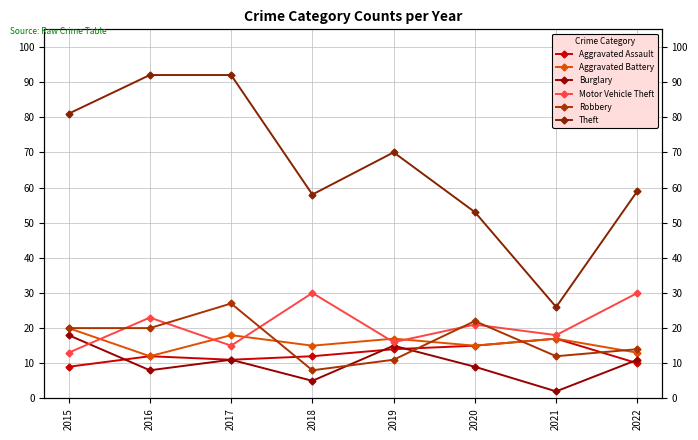

True or false: Theft has more than 2 interior local peaks.

False